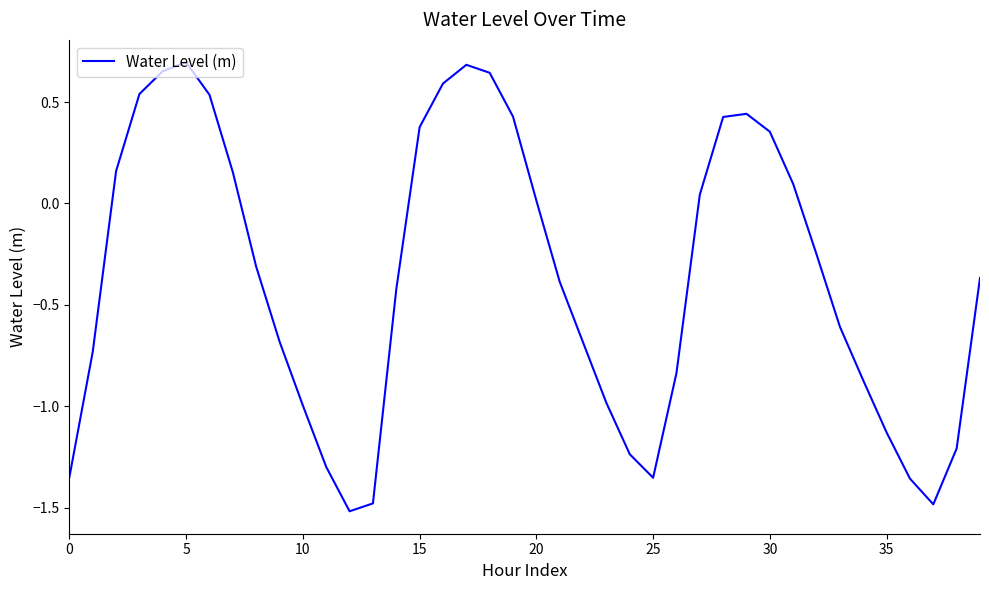

How many values are below zero?

23